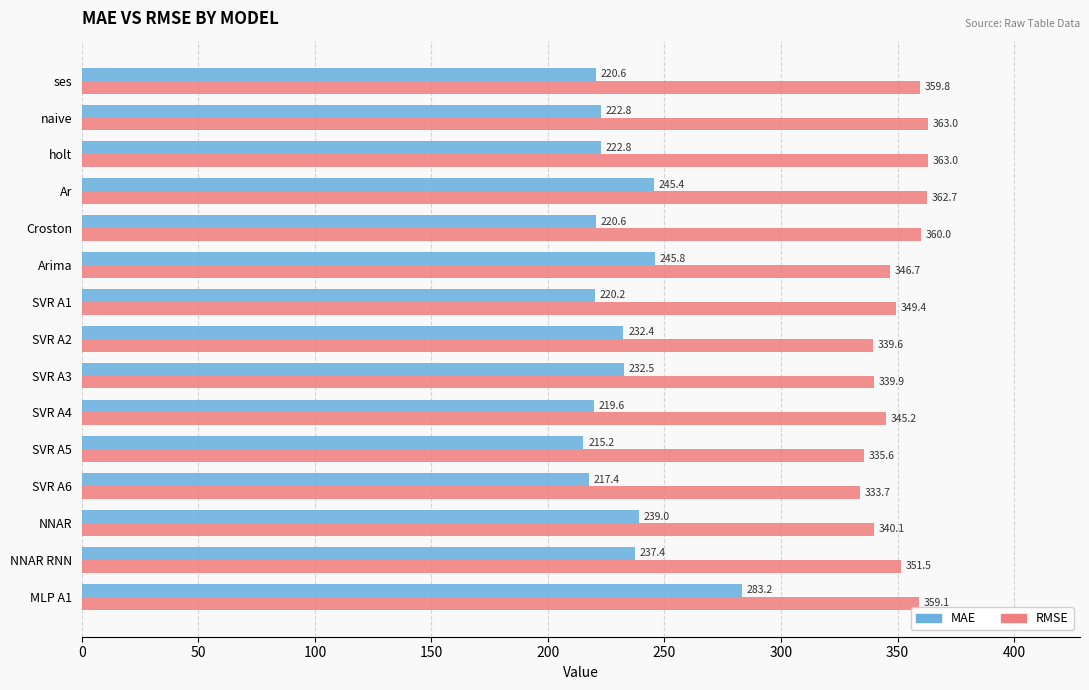

Between Ar and Arima, which series saw the biggest shift?

RMSE